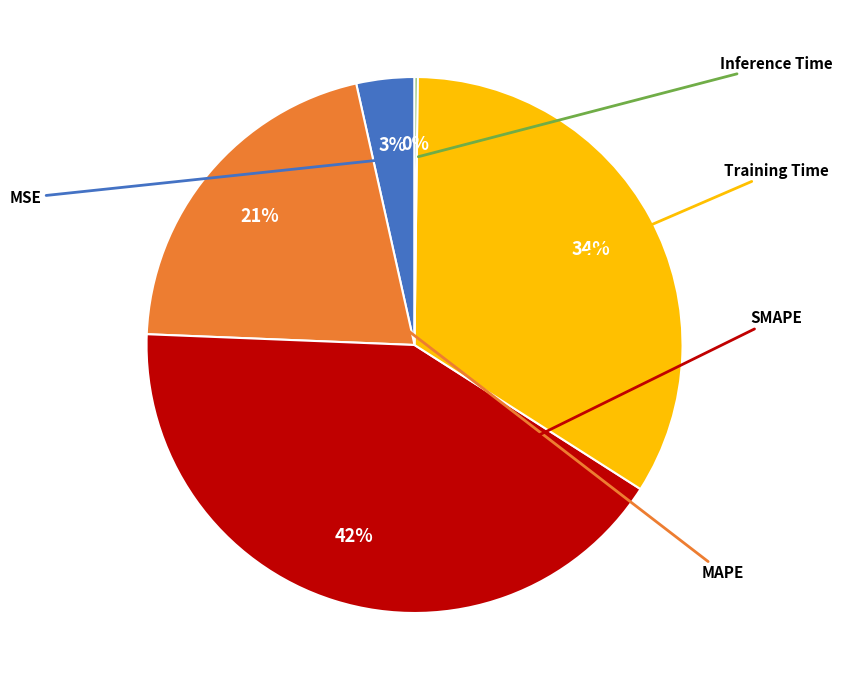

To the nearest percent, what is the average slice percentage?

20%